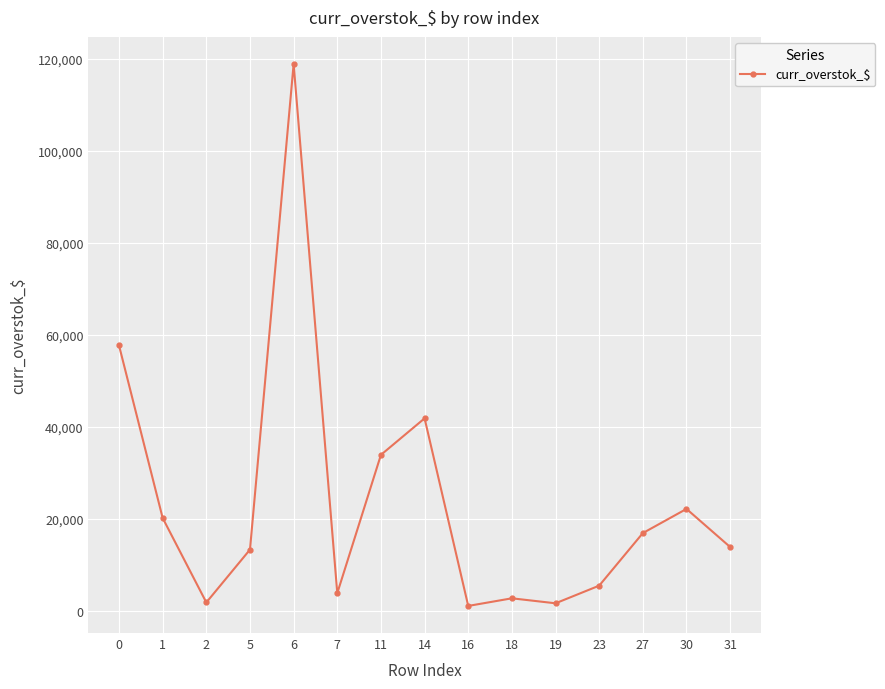

What is the difference between the maximum and minimum values?

117710.7